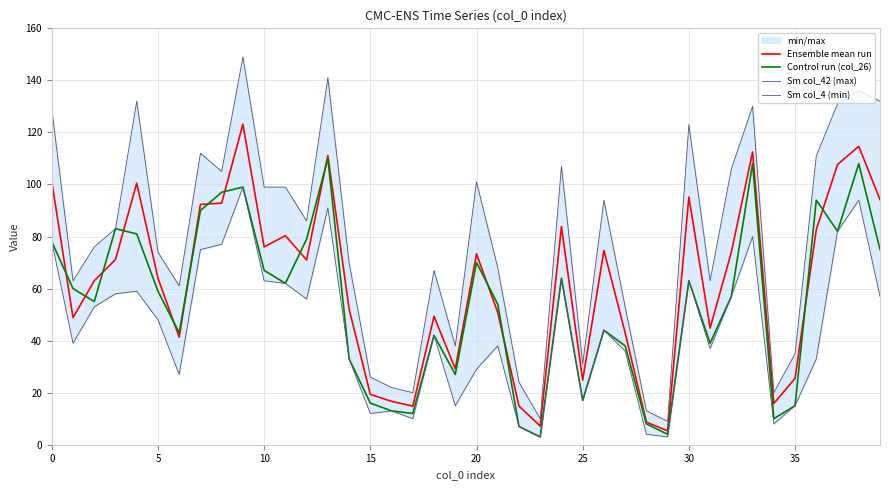

How many values in the Ensemble mean run series are below 71?

20